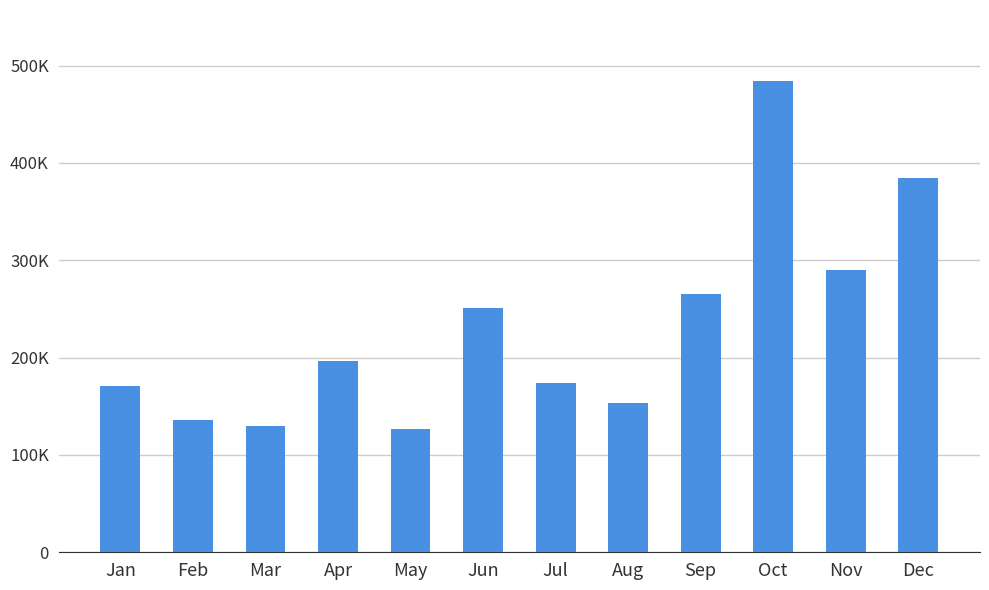

Are the bars horizontal?

No